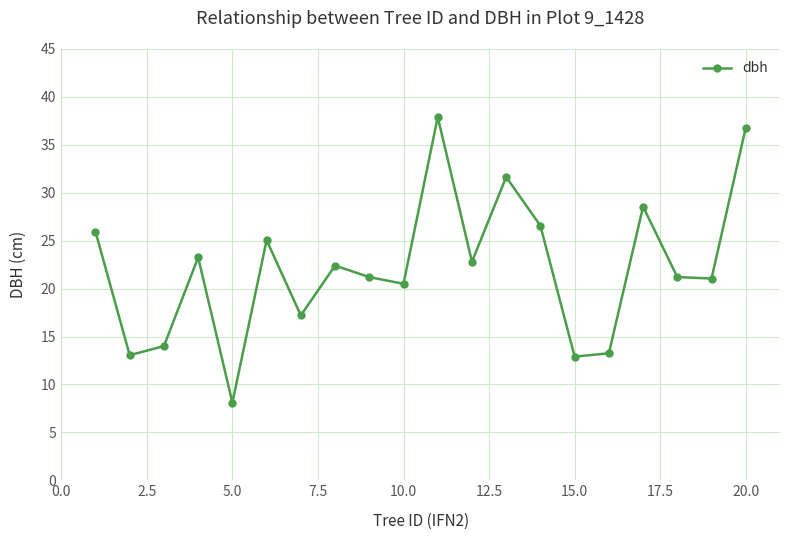

Does the chart display data point markers on the line(s)?

Yes